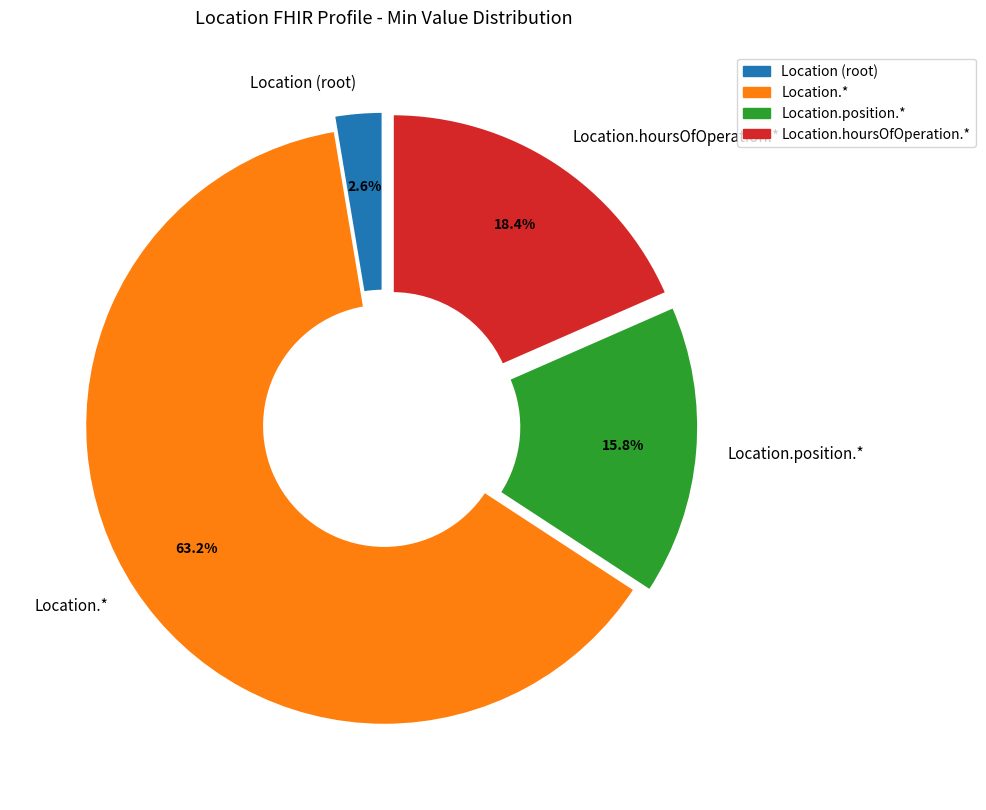

To the nearest percent, what is the average slice percentage?

25%